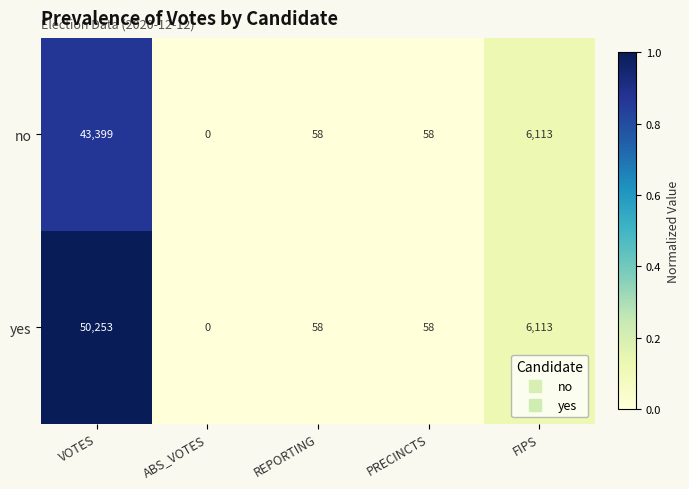

Count the number of data series in this chart.

2